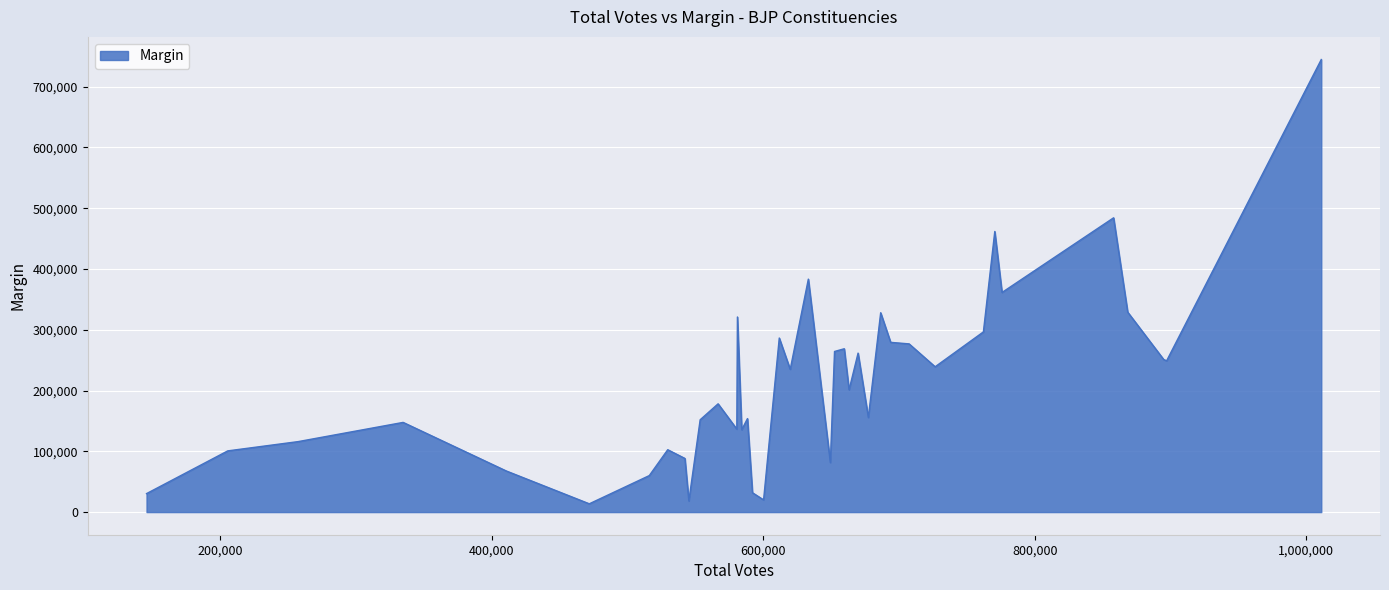

What is the greatest value displayed?

744716